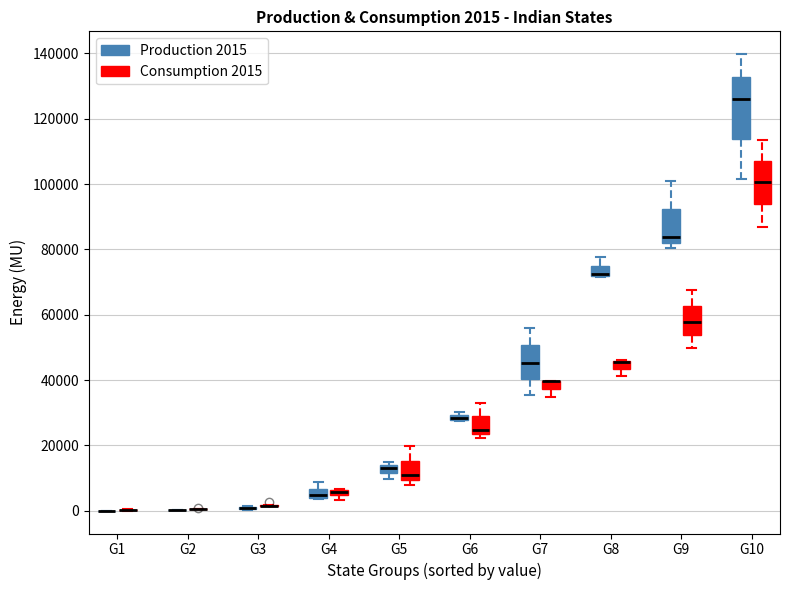

Comparing the boxes themselves (not the whiskers), which one is the tallest?

G10 (Production 2015)